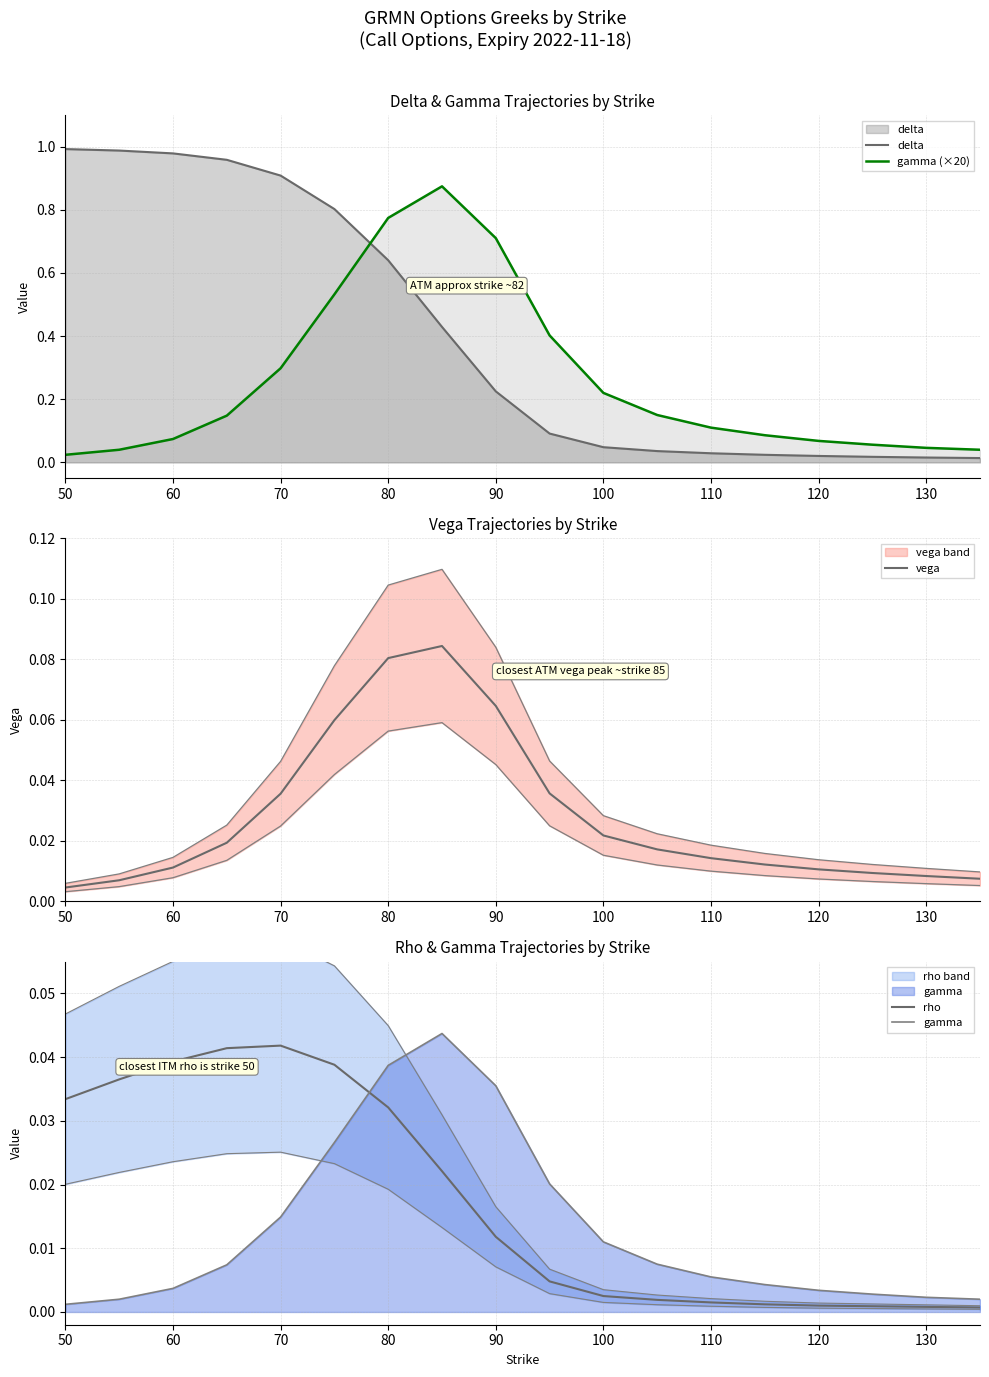

How many interior local peaks does the gamma (×20) series have?

1